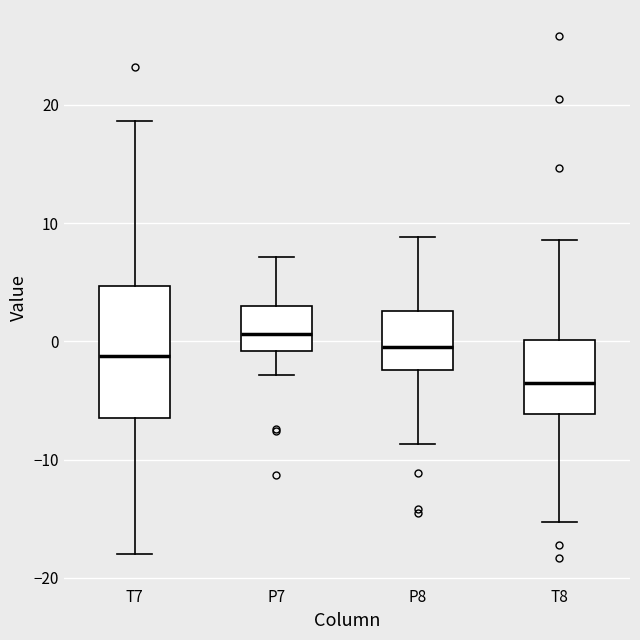

Reading left to right, read every box against the y-axis: the position of its median line, the range the box covers, and the ends of its whiskers. The values are not printed on the chart, so give them approximately, as read against the axis.

T7: median -1, box -6 to 5, whiskers -18 to 19
P7: median 1, box -1 to 3, whiskers -3 to 7
P8: median 0, box -2 to 3, whiskers -9 to 9
T8: median -4, box -6 to 0, whiskers -15 to 9